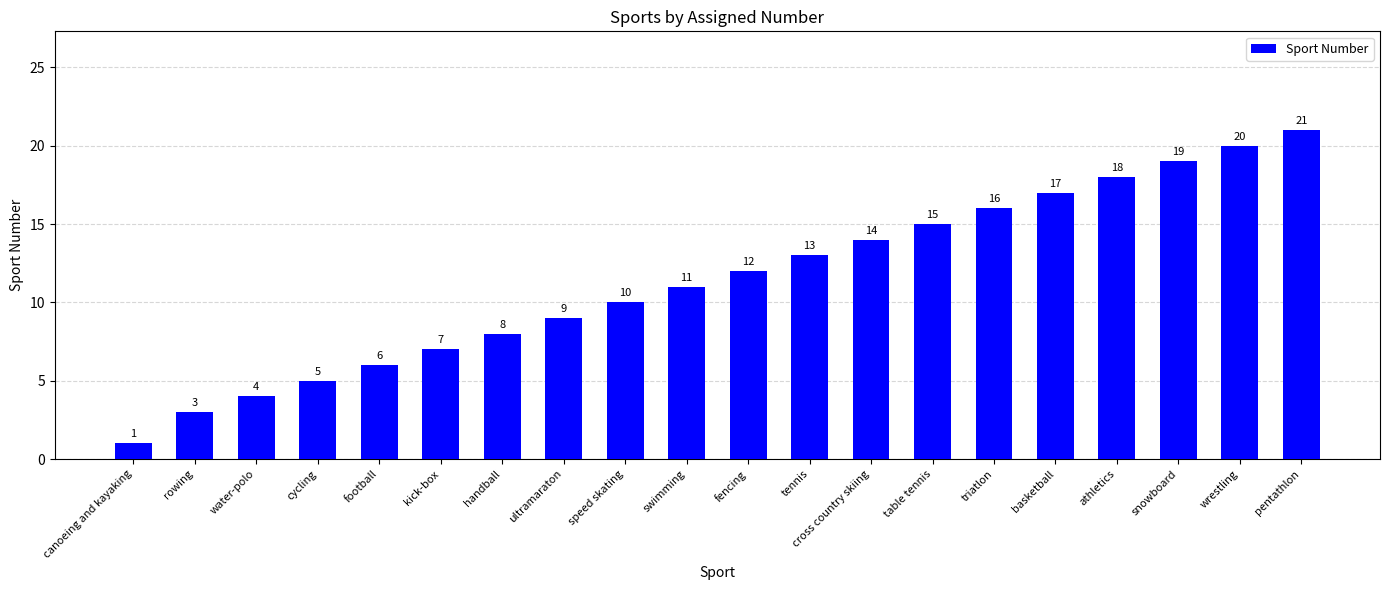

The chart shows a value of 19 at snowboard. True or false?

True